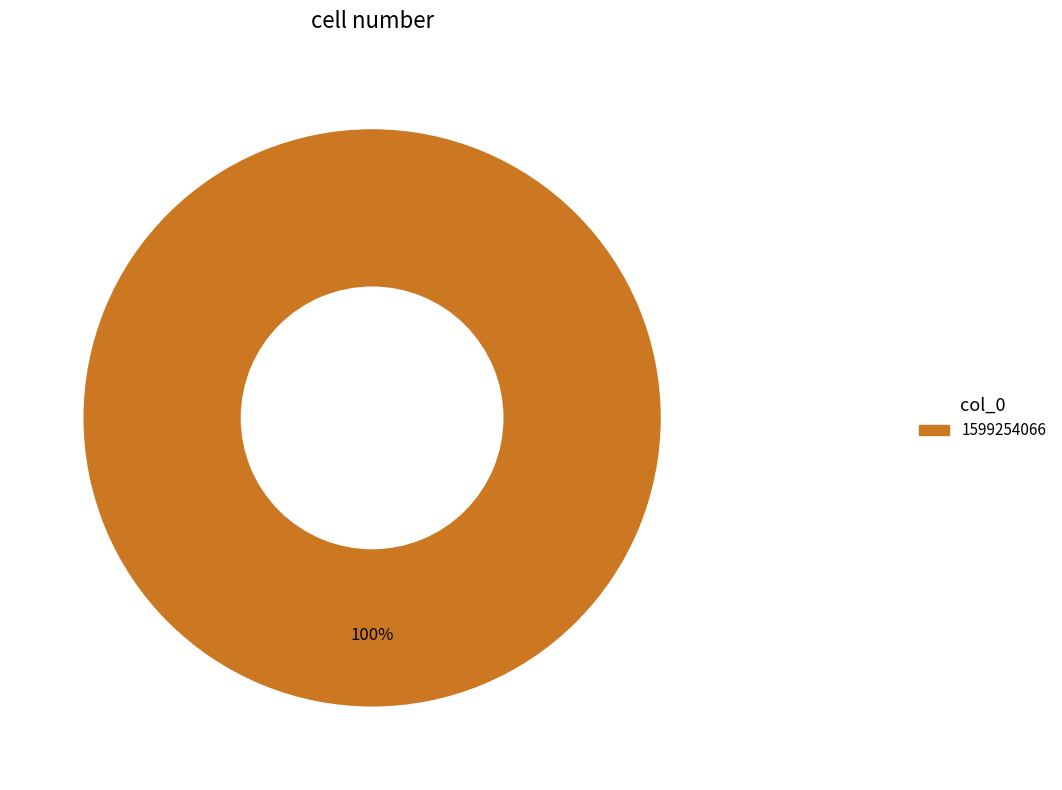

Count the number of slices in the pie.

1